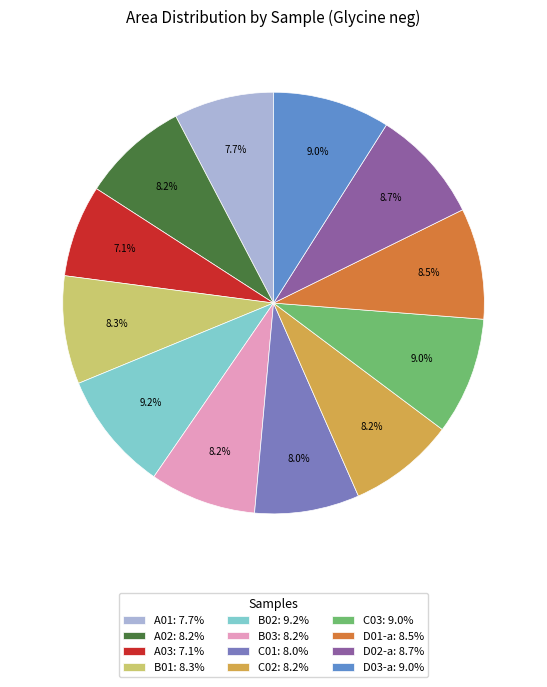

To the nearest percent, what percentage of the pie is C02?

8%